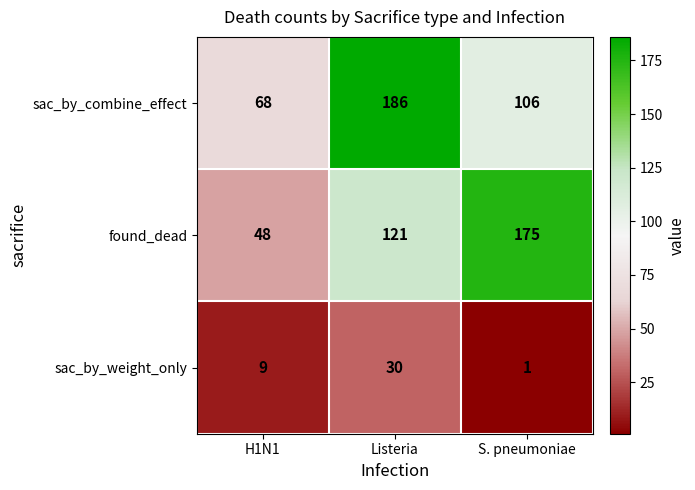

What is the greatest value displayed?

186